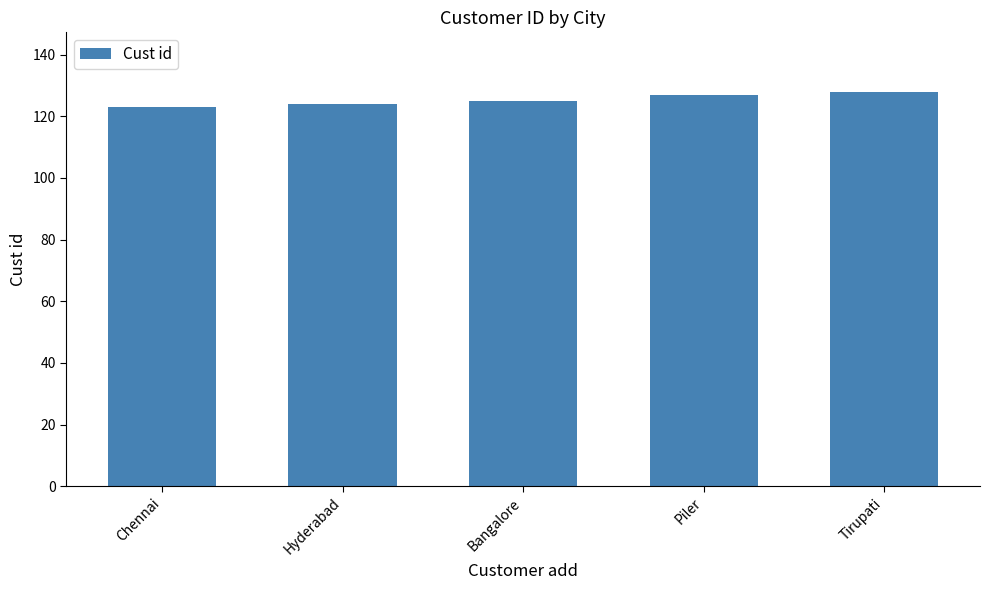

What is the average value?

125